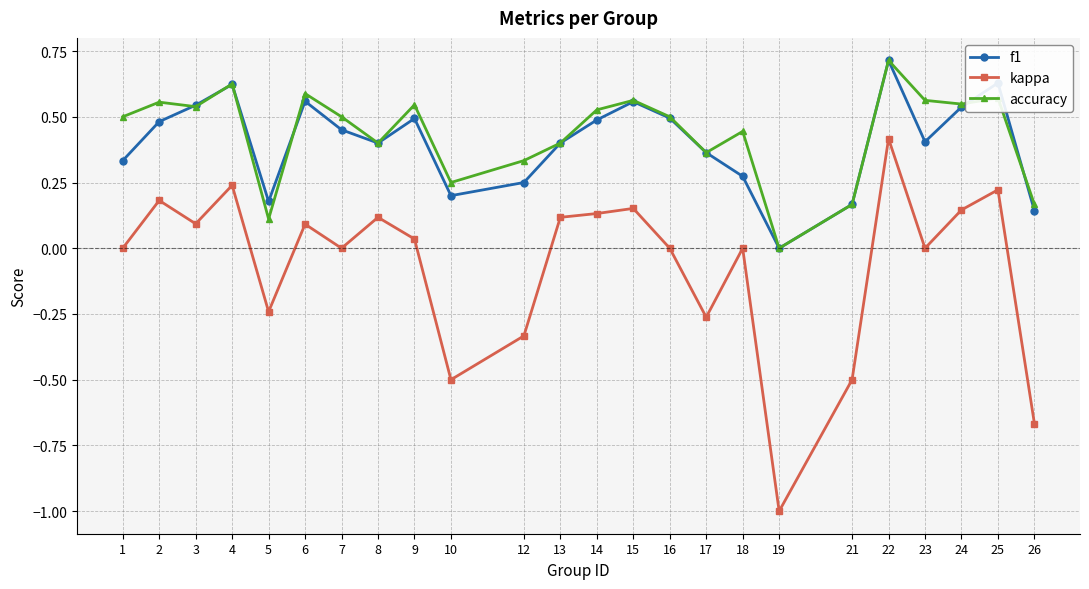

True or false: kappa has more than 2 interior local peaks.

True